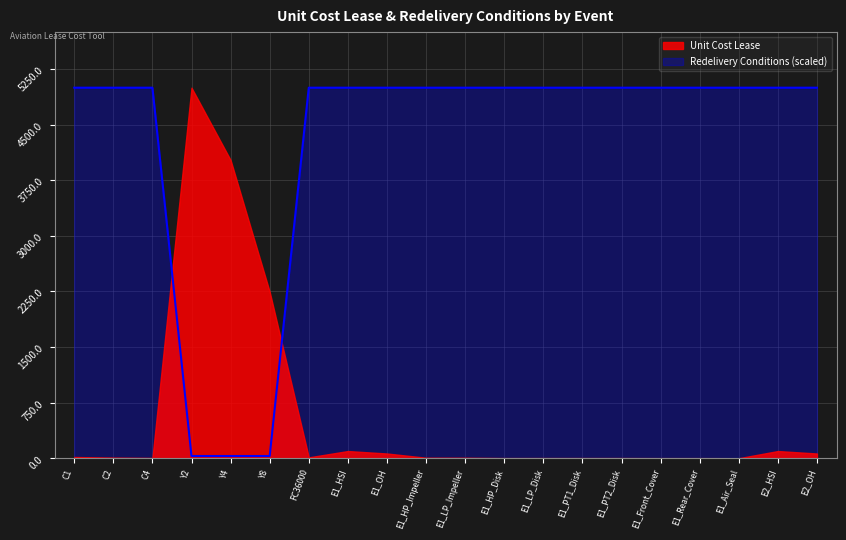

What position from the right is E1_LP_Disk?

8